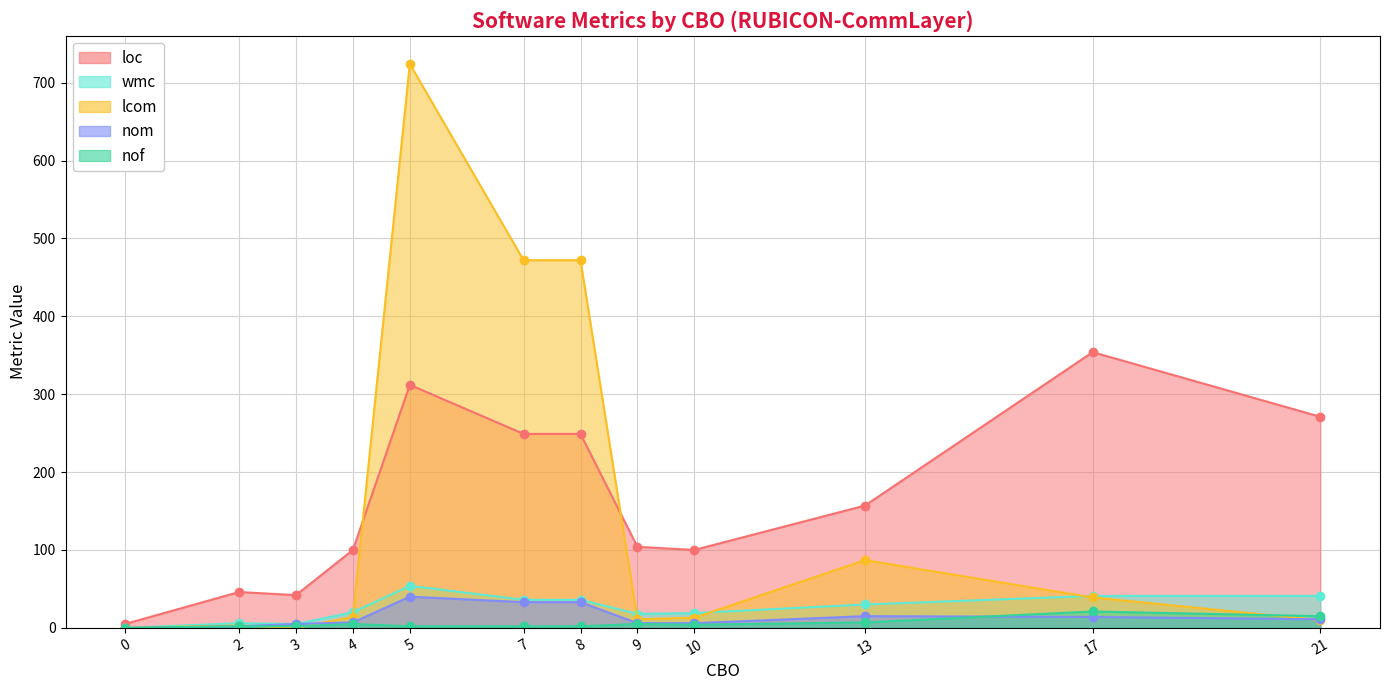

How many data points in wmc are above 30?

5